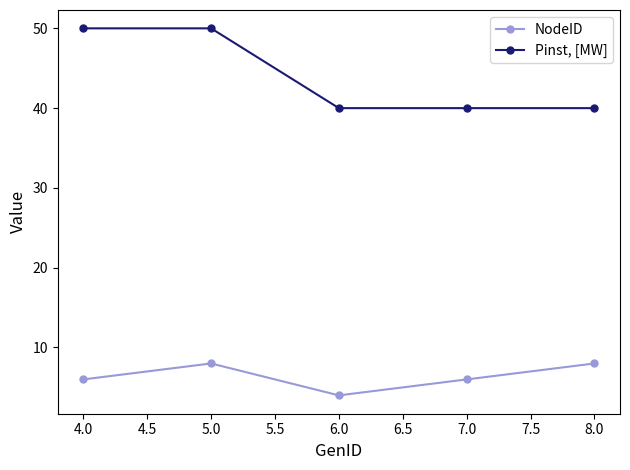

True or false: Pinst, [MW] and NodeID cross at least once.

False